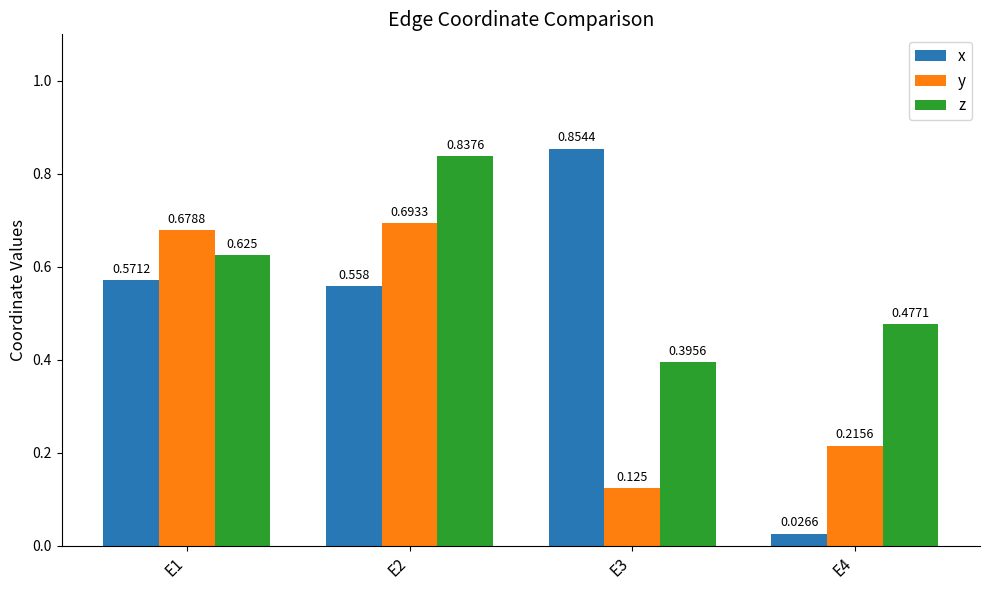

The z series shows 1.1 at E1. True or false?

False